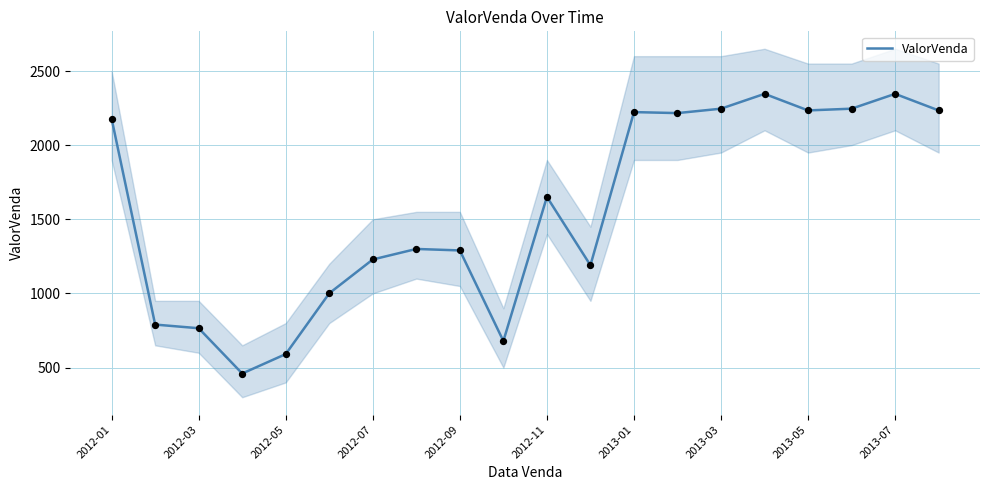

What is the highest value of the ValorVenda series?

2345.9